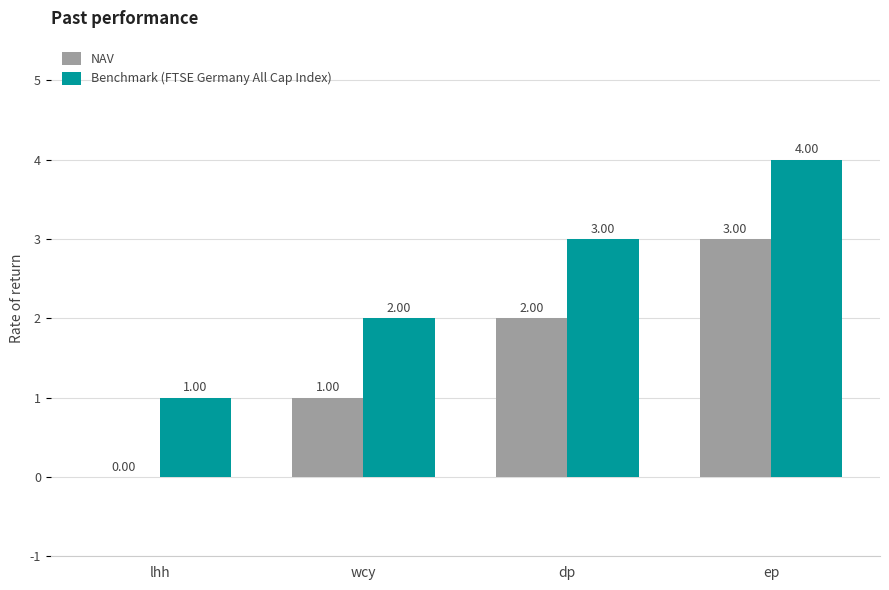

How many groups of bars are there?

4